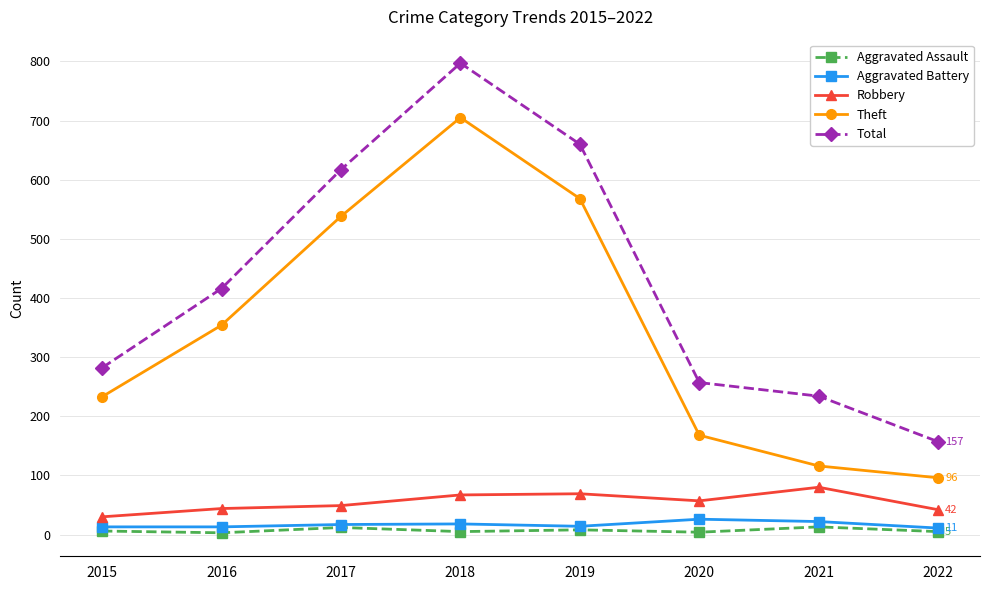

The value of Theft at 2018 is 705. True or false?

True